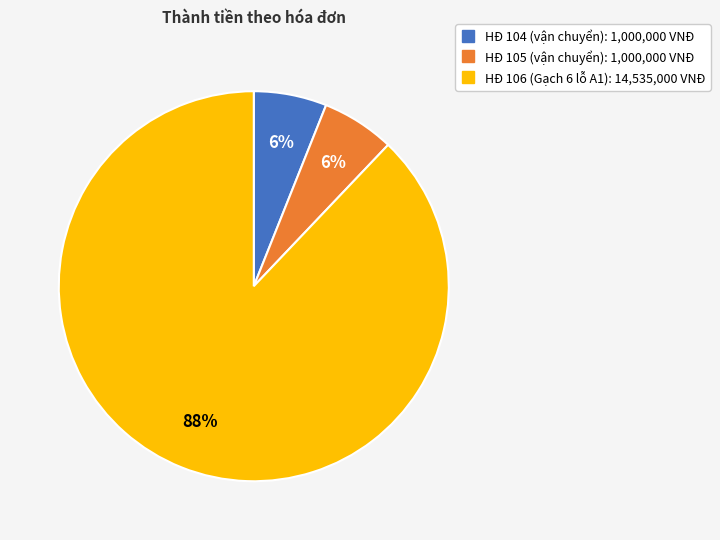

Does any single category account for the majority?

Yes